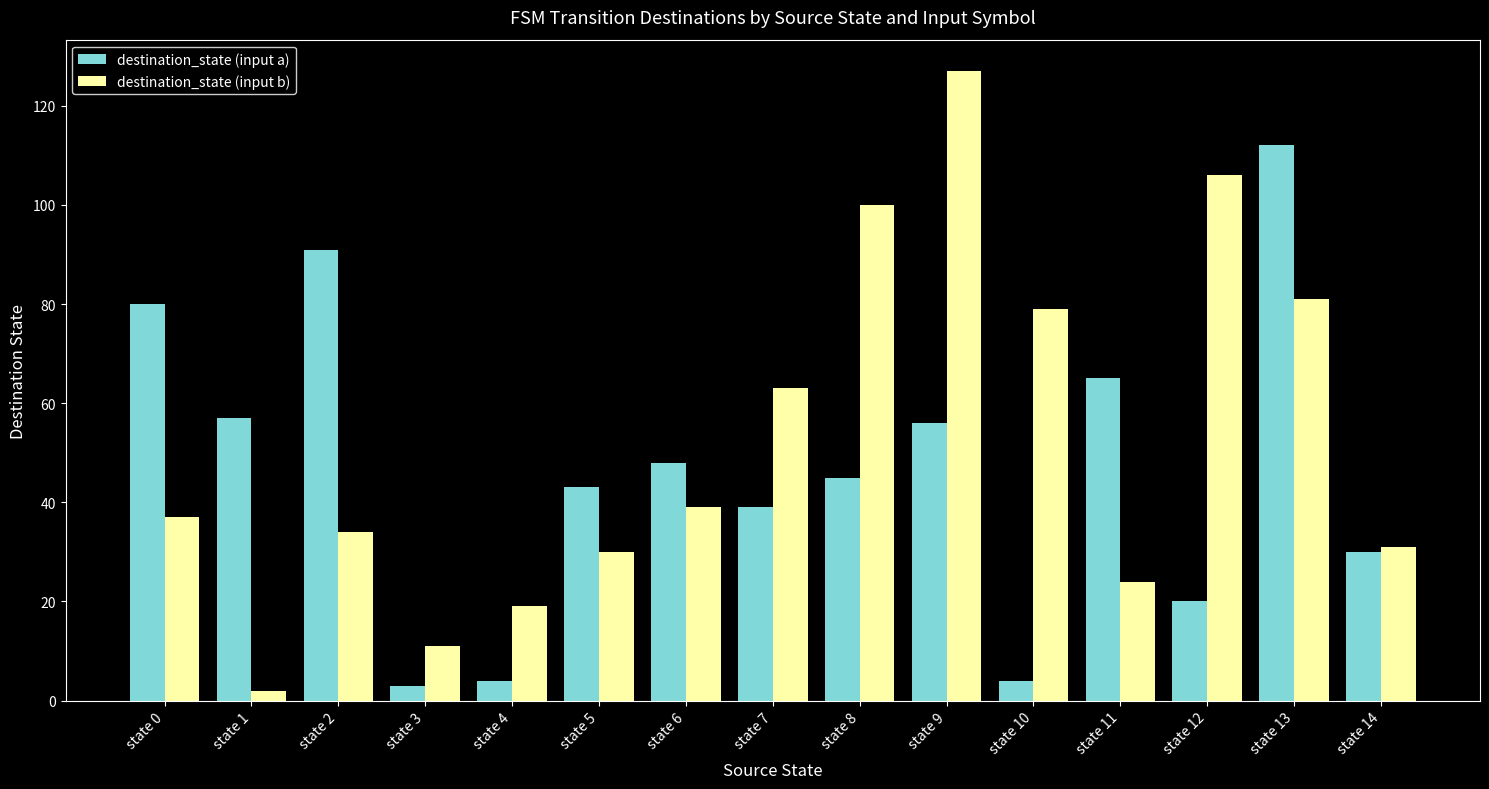

What is the difference between the maximum and minimum values in the destination_state (input a) series?

109